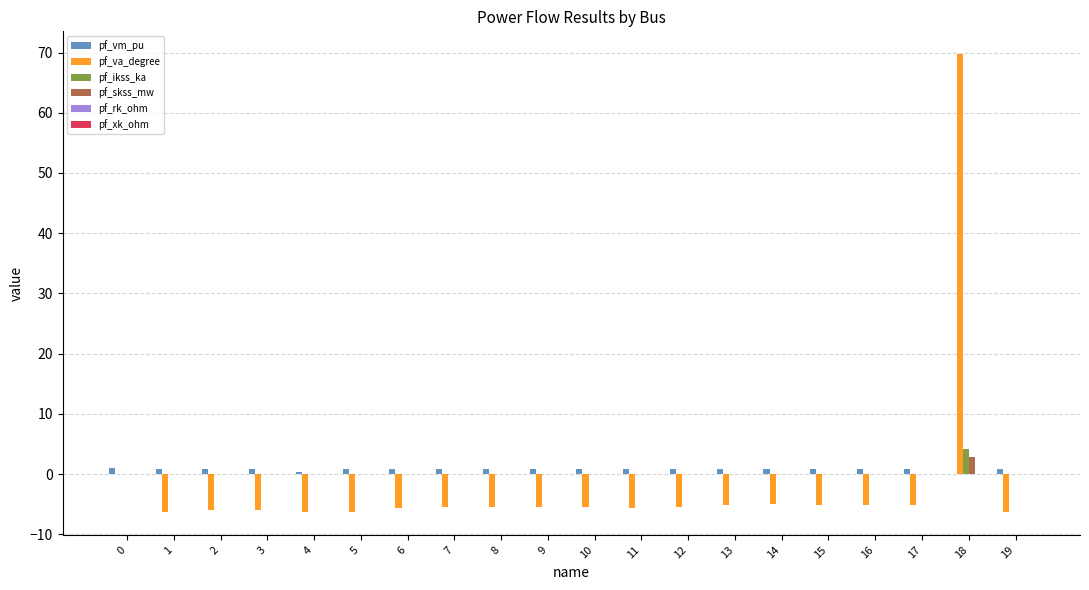

The pf_vm_pu series shows 0.8 at 7. True or false?

True